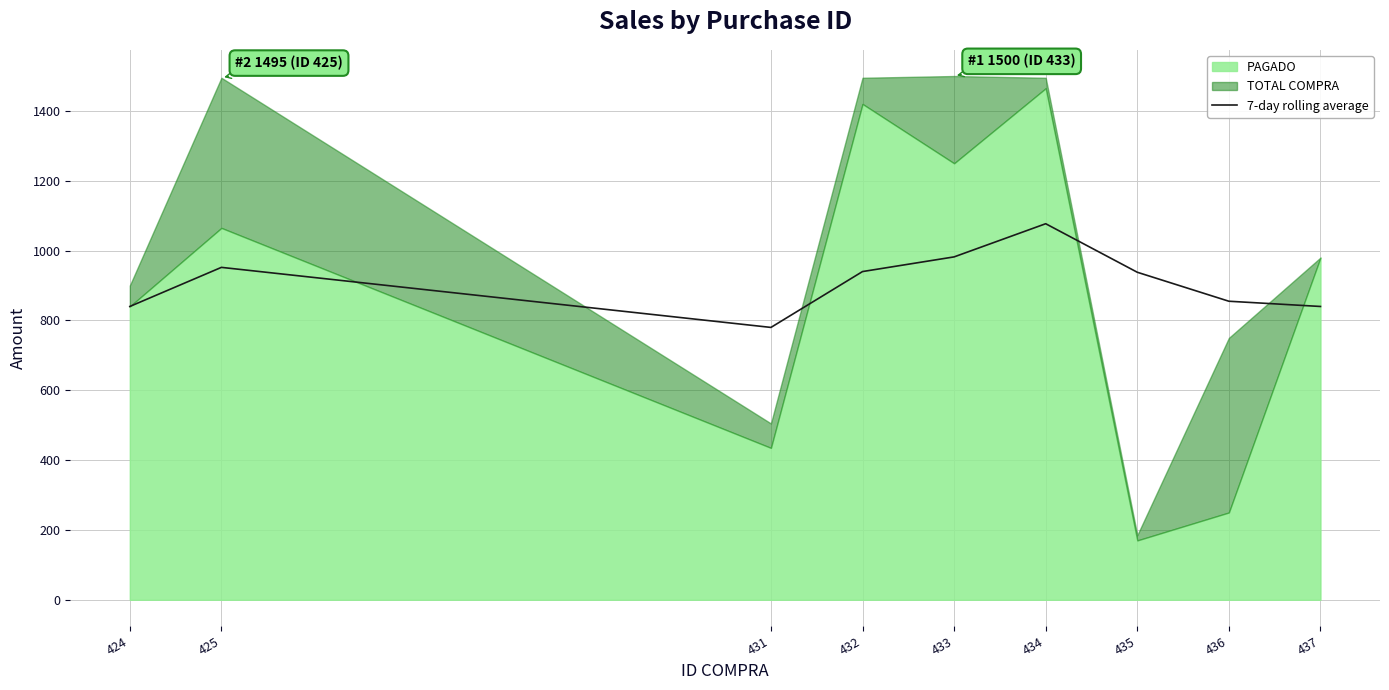

What is the value of the 9th point from the left?

840